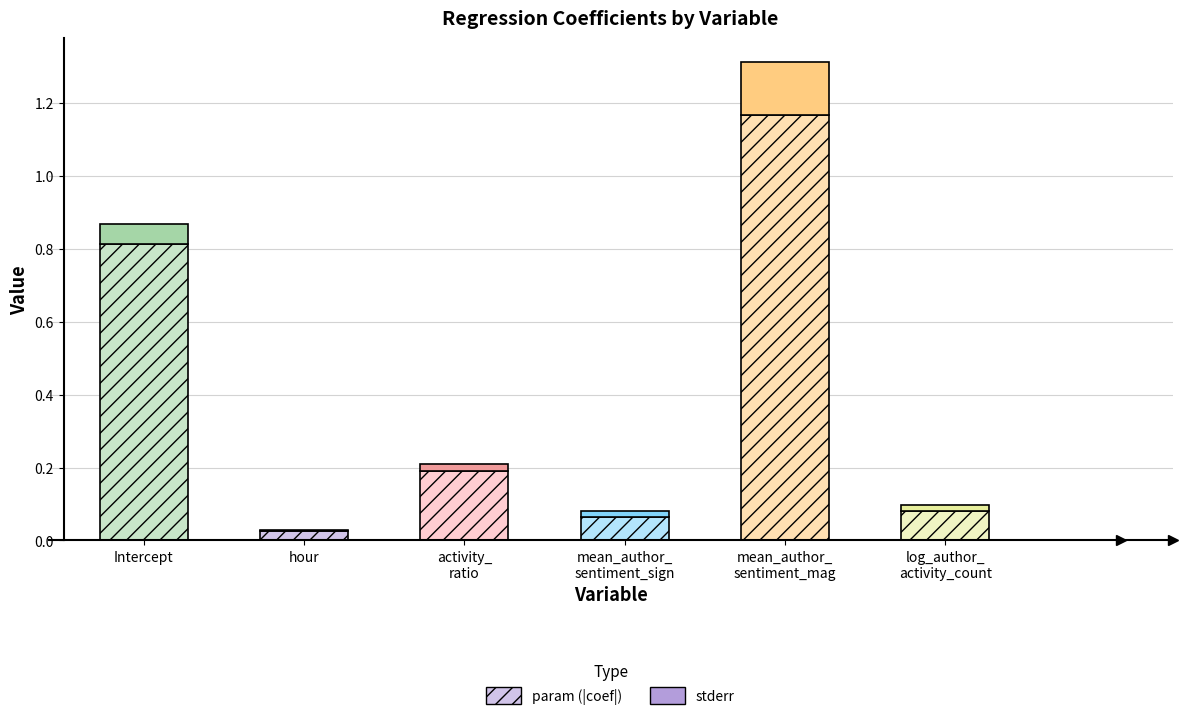

At how many categories does at least one series exceed 0?

6